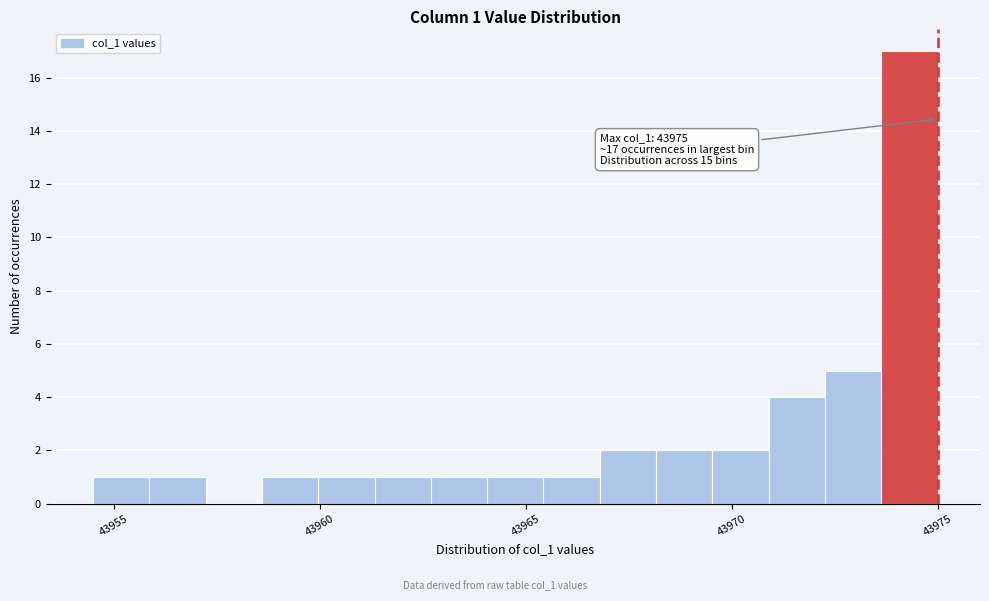

Around what value on the x-axis is the tallest bar? Give the approximate position of its centre, as read against the axis.

43974.5